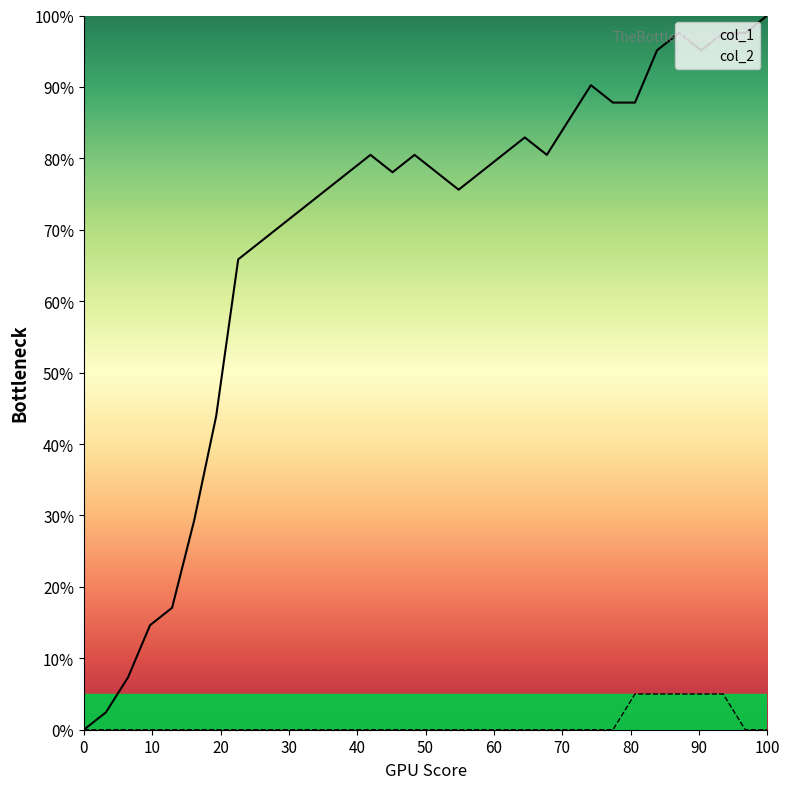

What is the difference between the maximum and minimum values in the col_2 series?

5.0